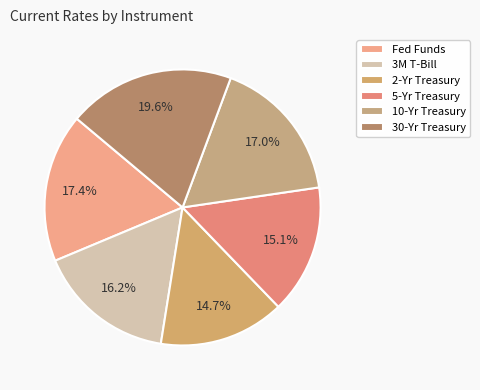

To the nearest percent, what is the average slice percentage?

17%